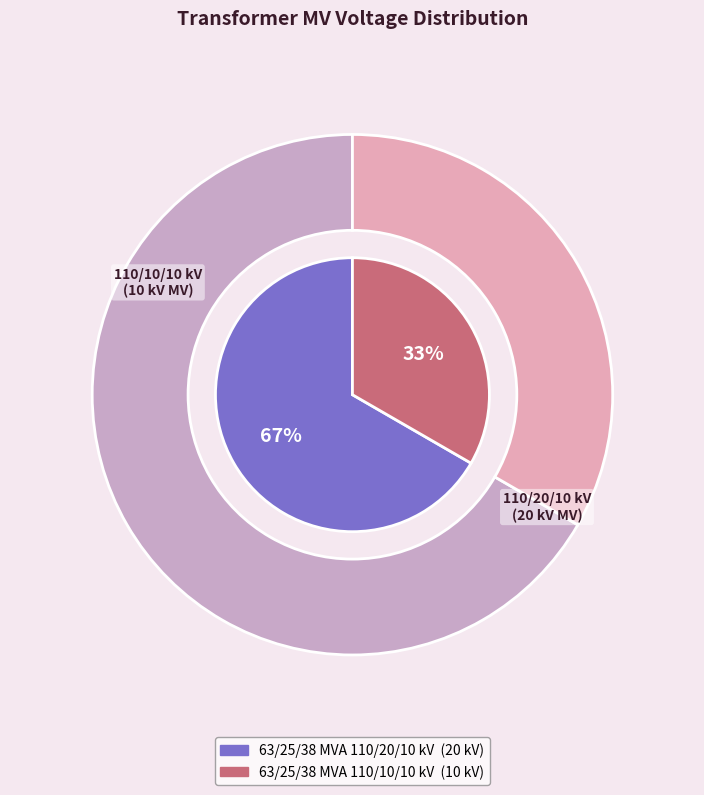

What is the majority slice?

63/25/38 MVA 110/20/10 kV